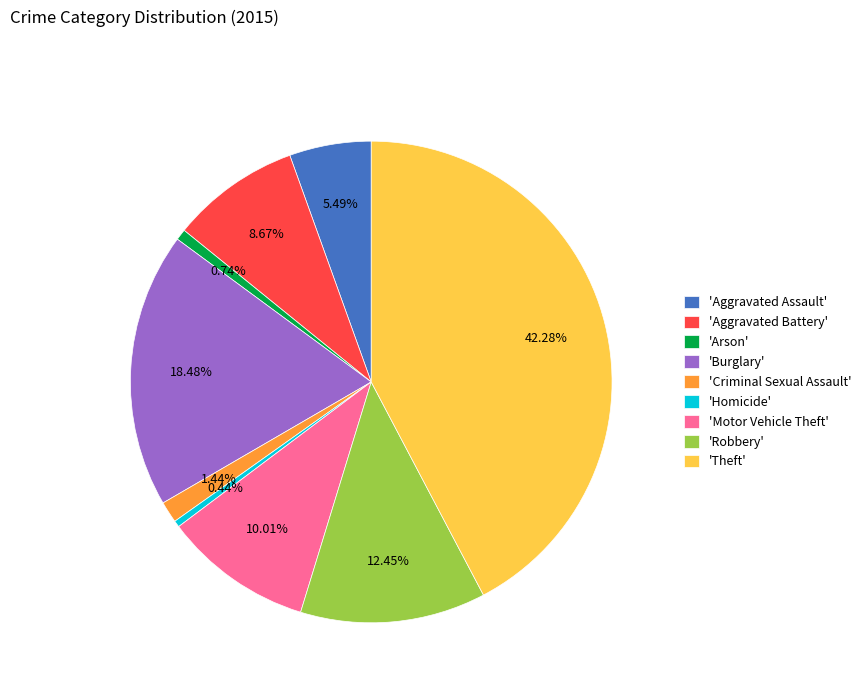

Between 'Aggravated Battery' and 'Criminal Sexual Assault', which is larger?

'Aggravated Battery'